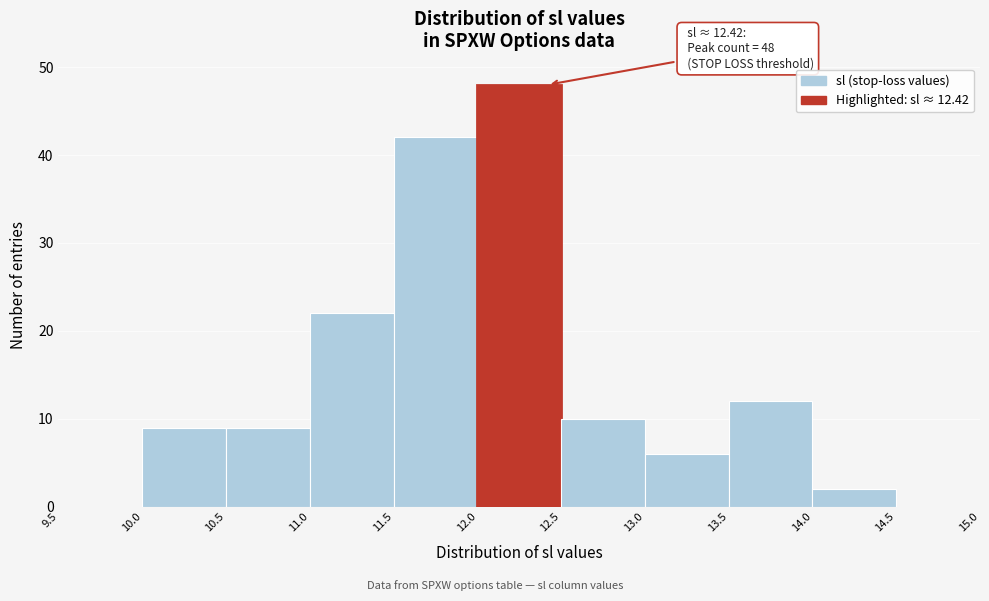

Which range on the x-axis has the tallest bar?

12.0 to 12.5